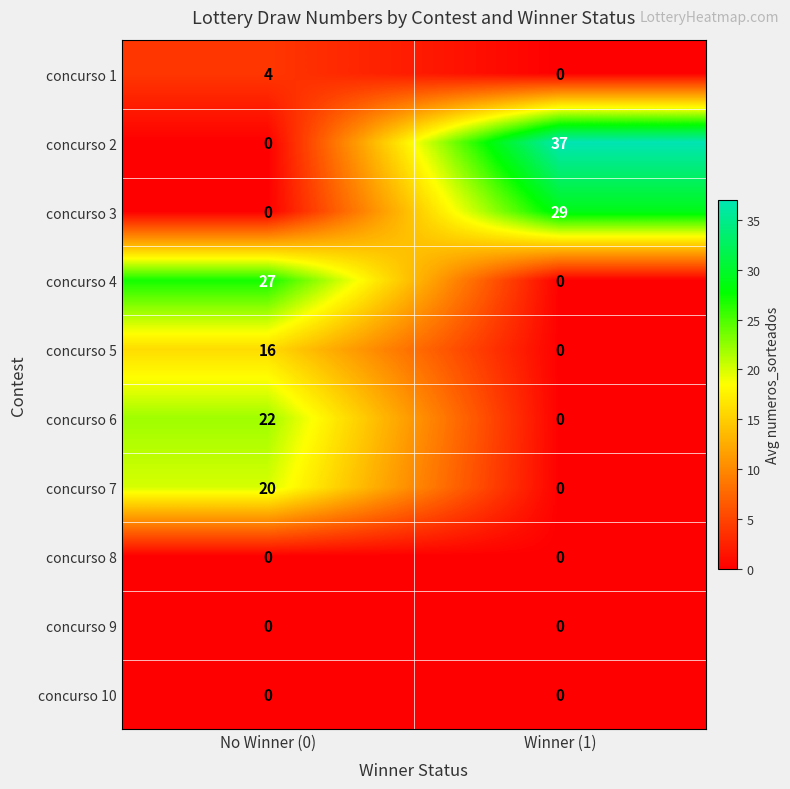

At which category does the chart reach its peak across all series?

Winner (1)